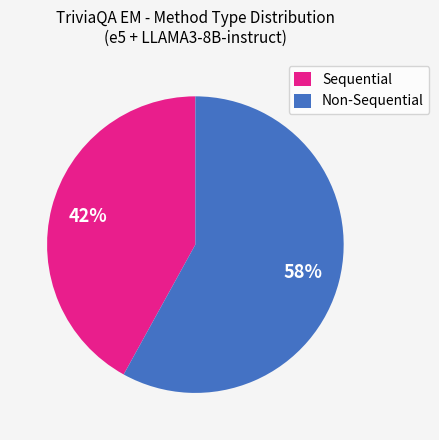

How many segments does this pie chart have?

2